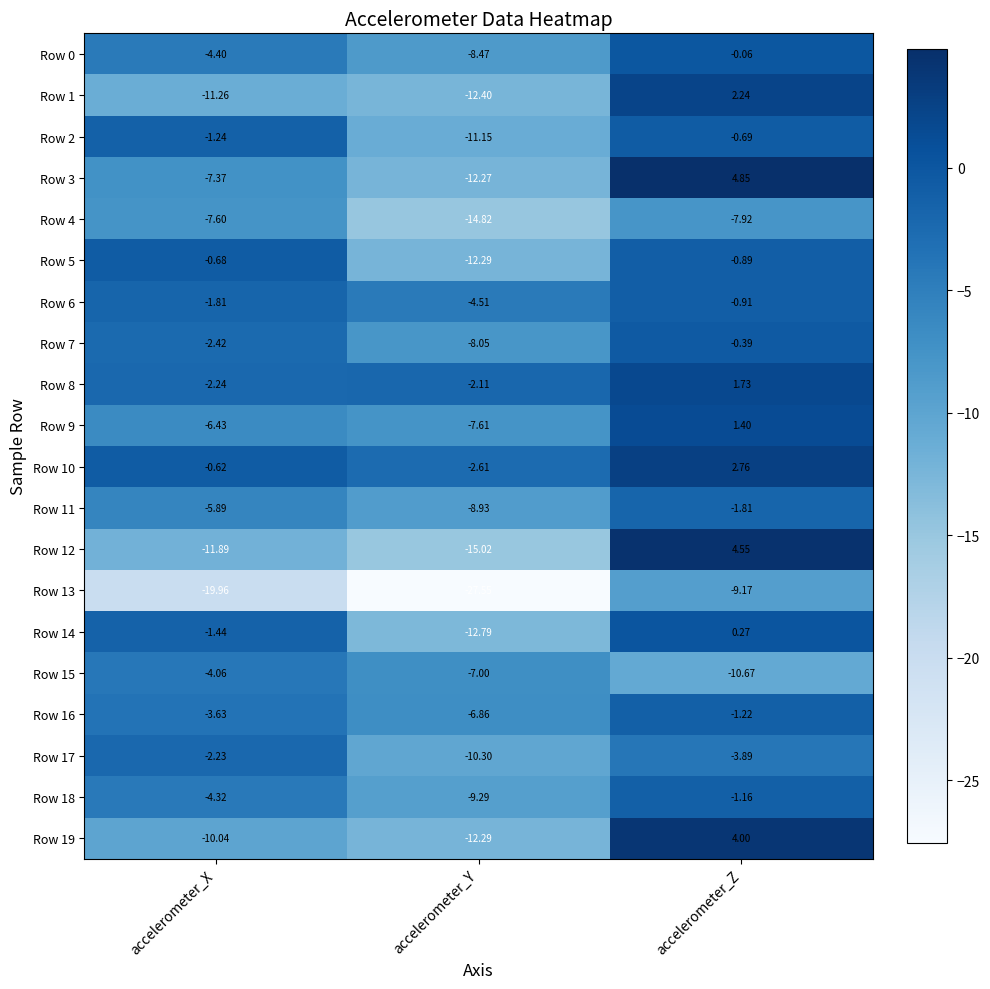

At which category is the sum across all series the highest?

accelerometer_Z